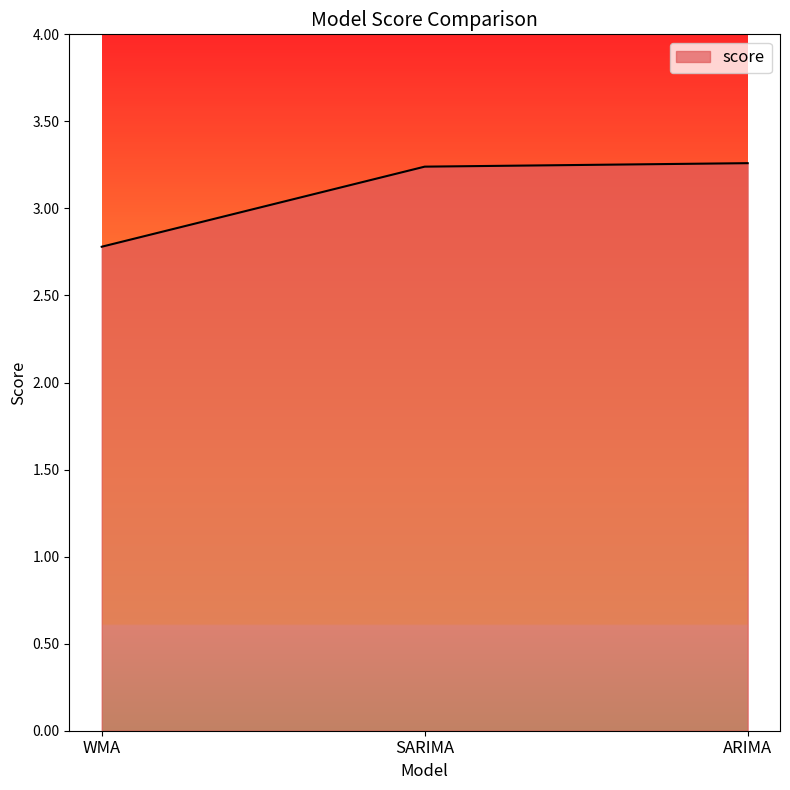

The value at WMA is 2.8. True or false?

True